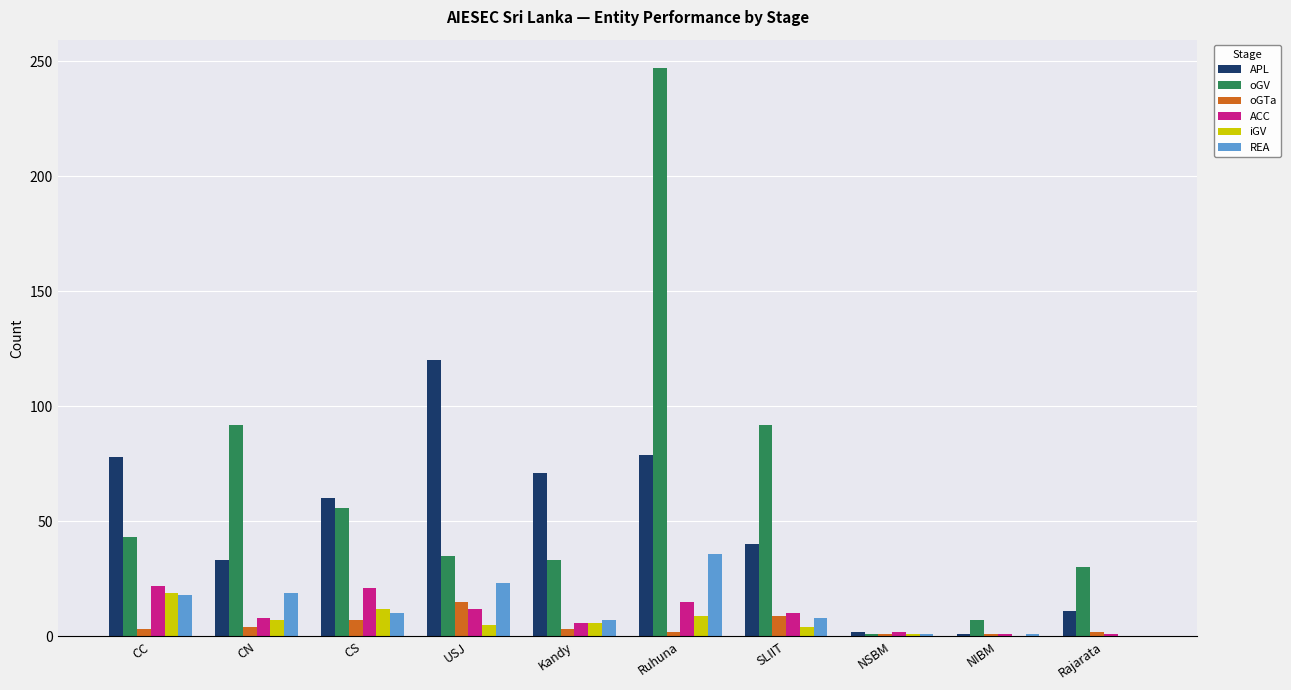

Between CN and NIBM, which series saw the biggest shift?

oGV